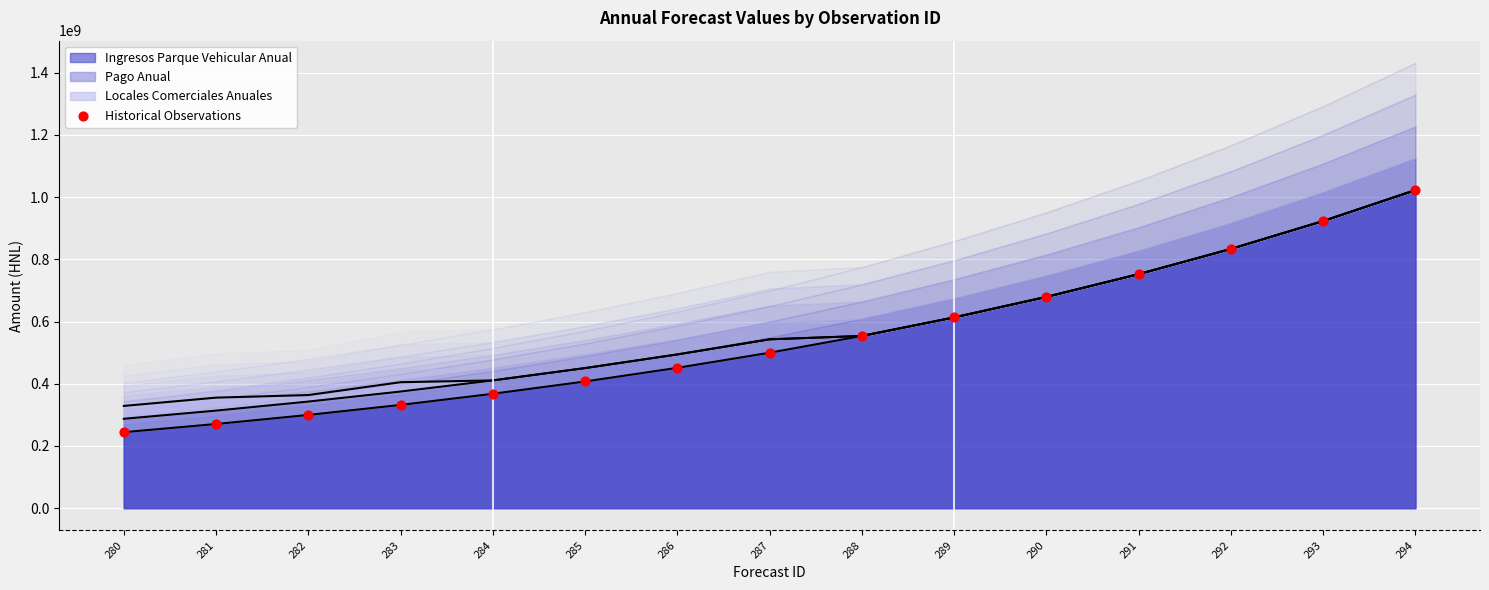

What is the ratio of the value at 294 to the value at 285?

2.5